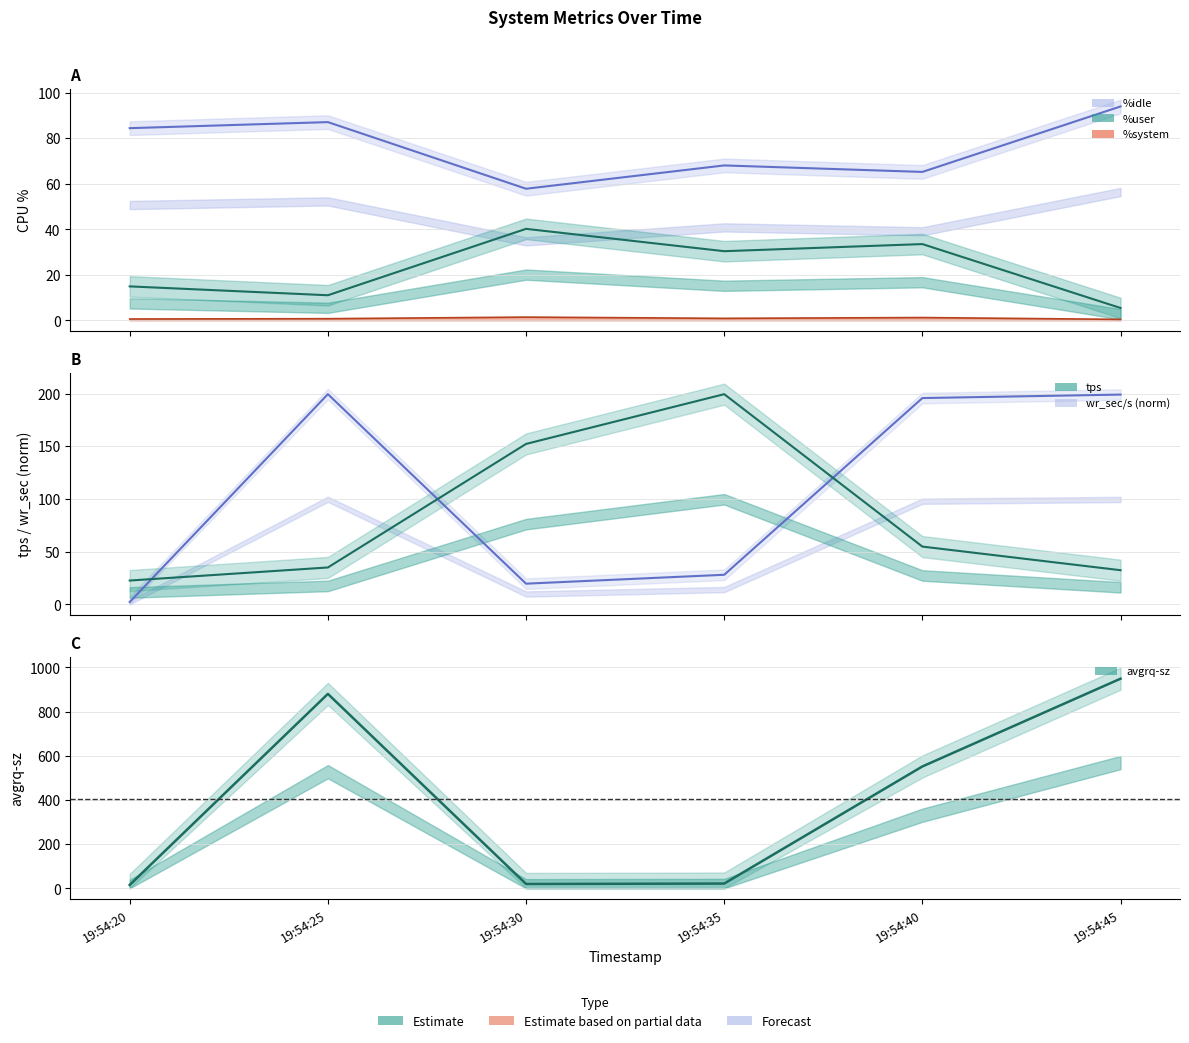

How many interior local peaks does the %system series have?

2